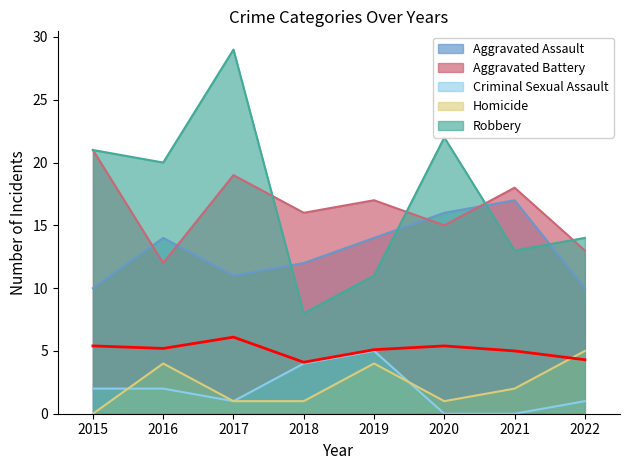

Rank the series at 2020 from lowest to highest value.

Criminal Sexual Assault, Homicide, Aggravated Battery, Aggravated Assault, Robbery